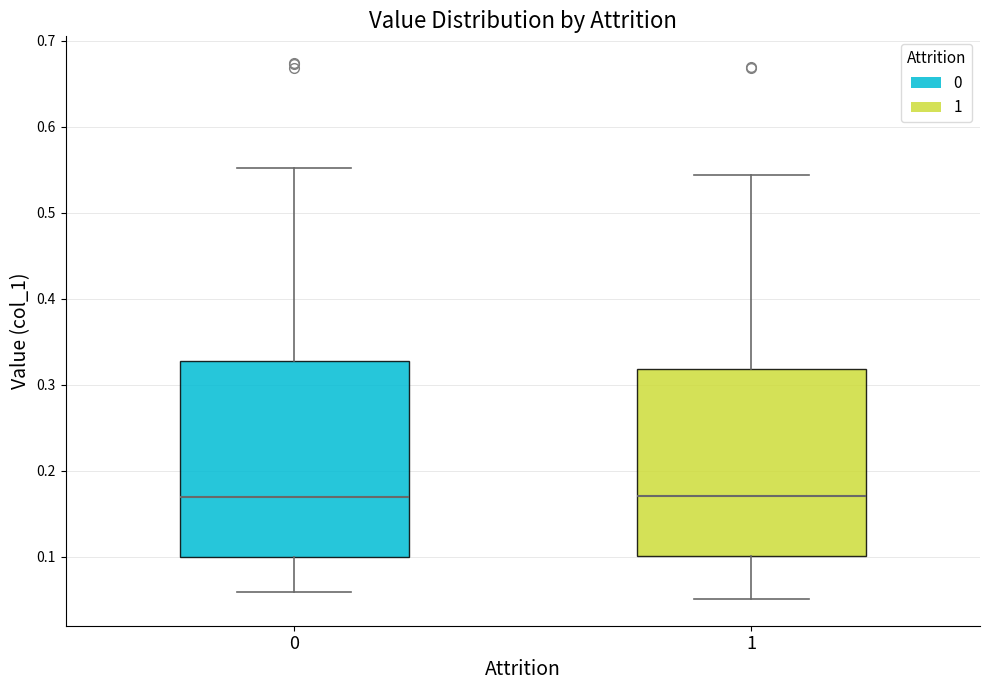

Reading left to right, transcribe this box plot: for each box, give where its median line is, the range the box spans, and where its two whiskers end, as read against the y-axis. The values are not printed on the chart, so give them approximately, as read against the axis.

0: median 0.17, box 0.10 to 0.33, whiskers 0.06 to 0.55
1: median 0.17, box 0.10 to 0.32, whiskers 0.05 to 0.54